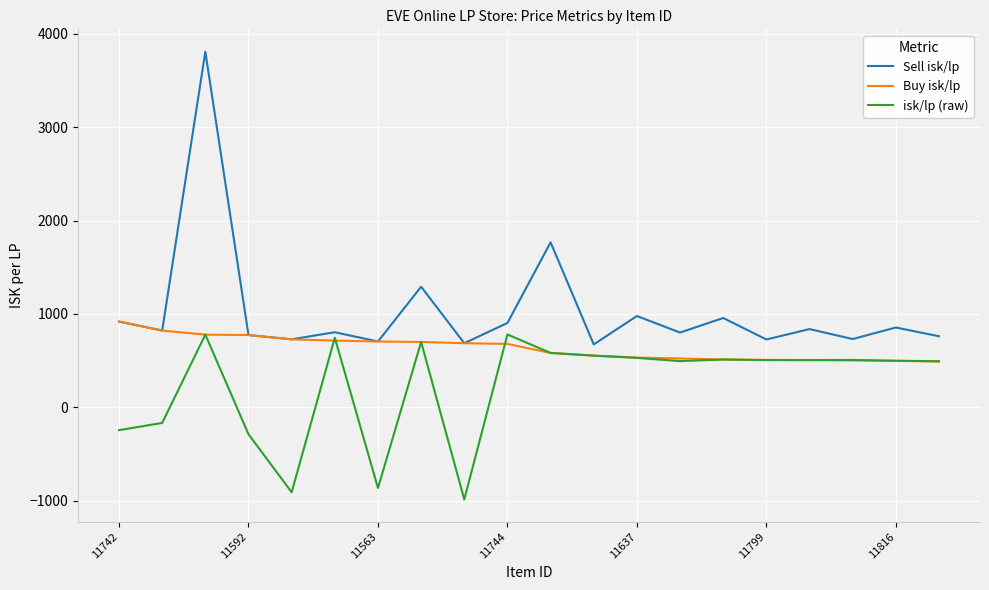

What is the maximum value for Buy isk/lp?

918.6